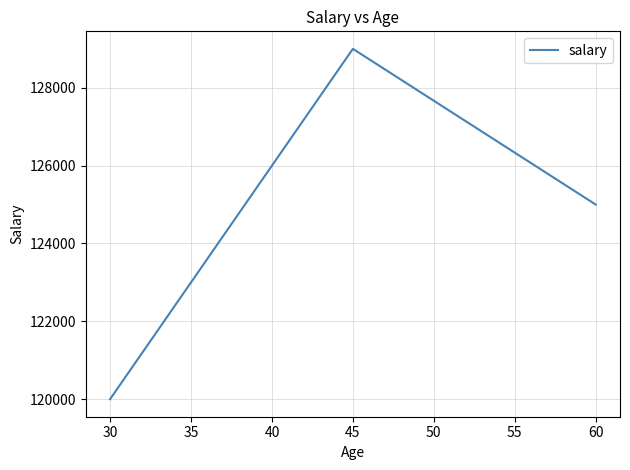

What is the difference between the values at 30 and 60?

5000